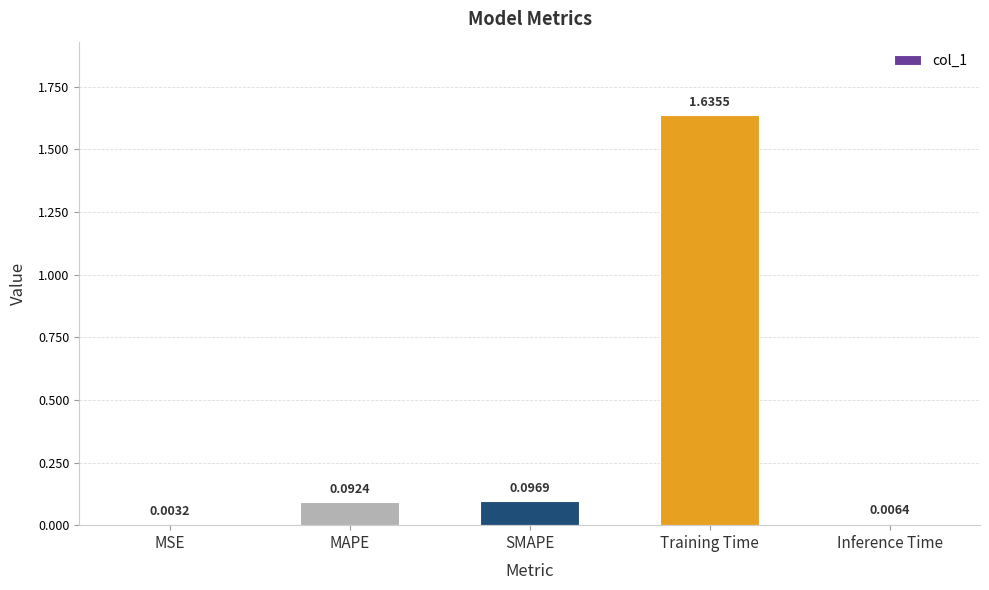

What is the sum of all values?

1.8